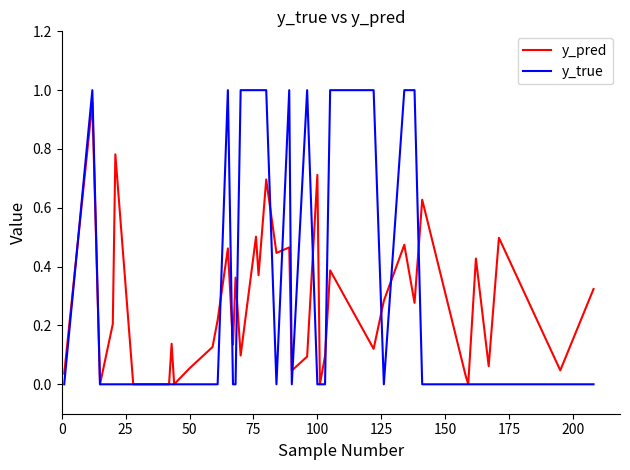

Which series has the largest range (max minus min)?

y_true